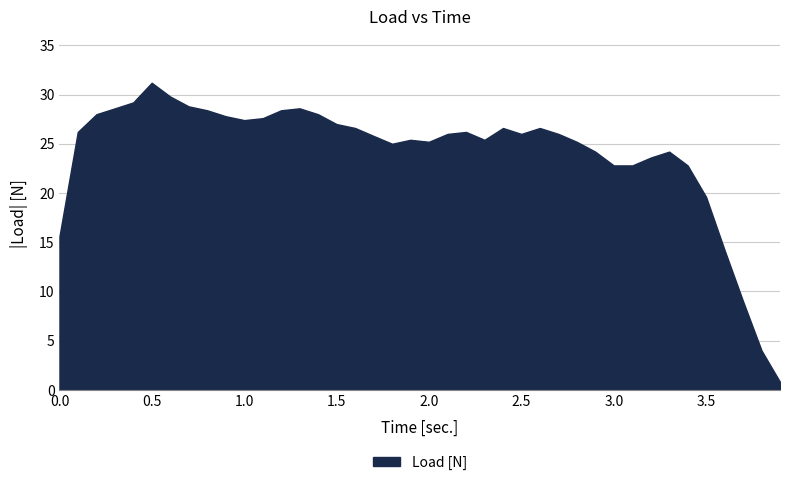

What is the difference between the maximum and minimum values?

30.4